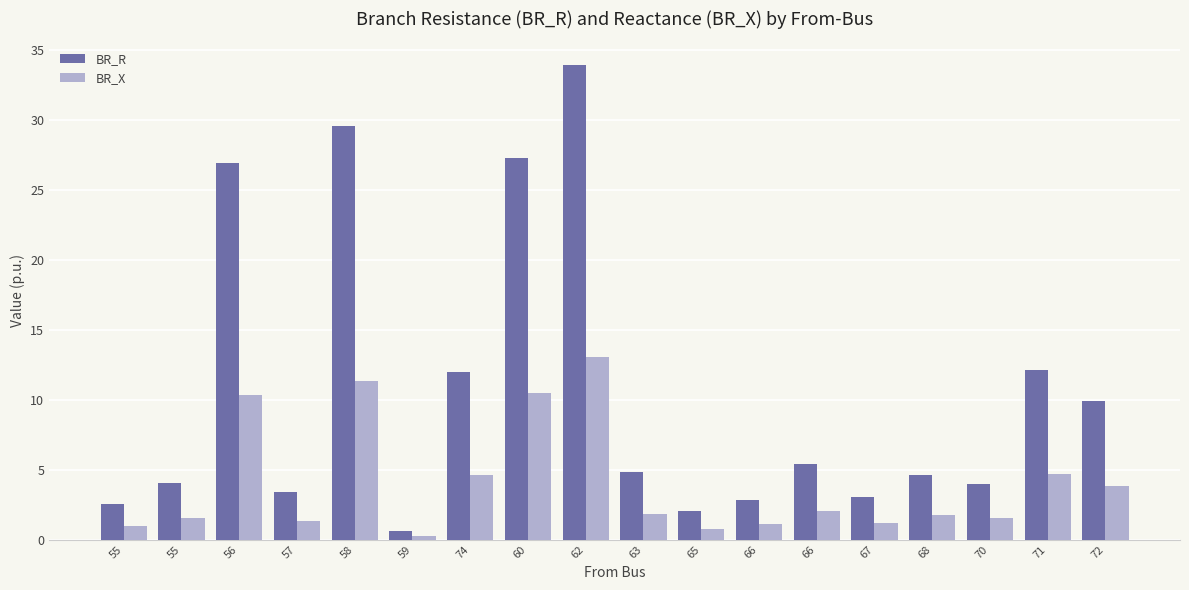

What is the minimum value shown in the chart?

0.2